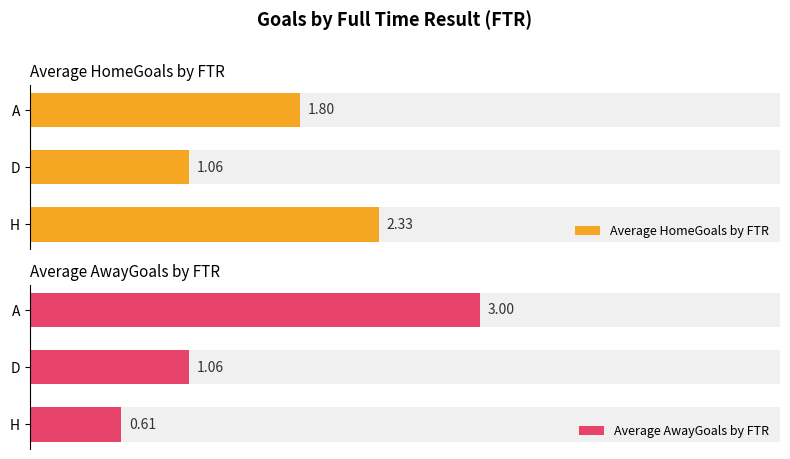

What is the maximum value shown in the chart?

3.0